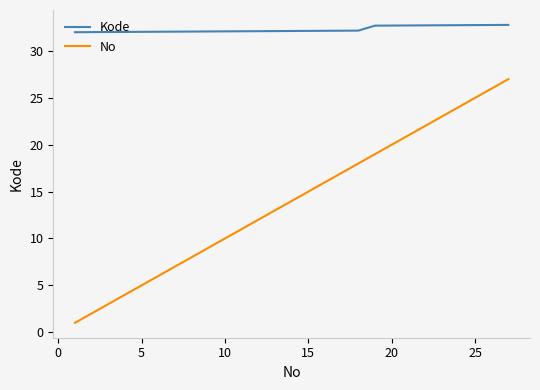

Which series has the largest range (max minus min)?

No